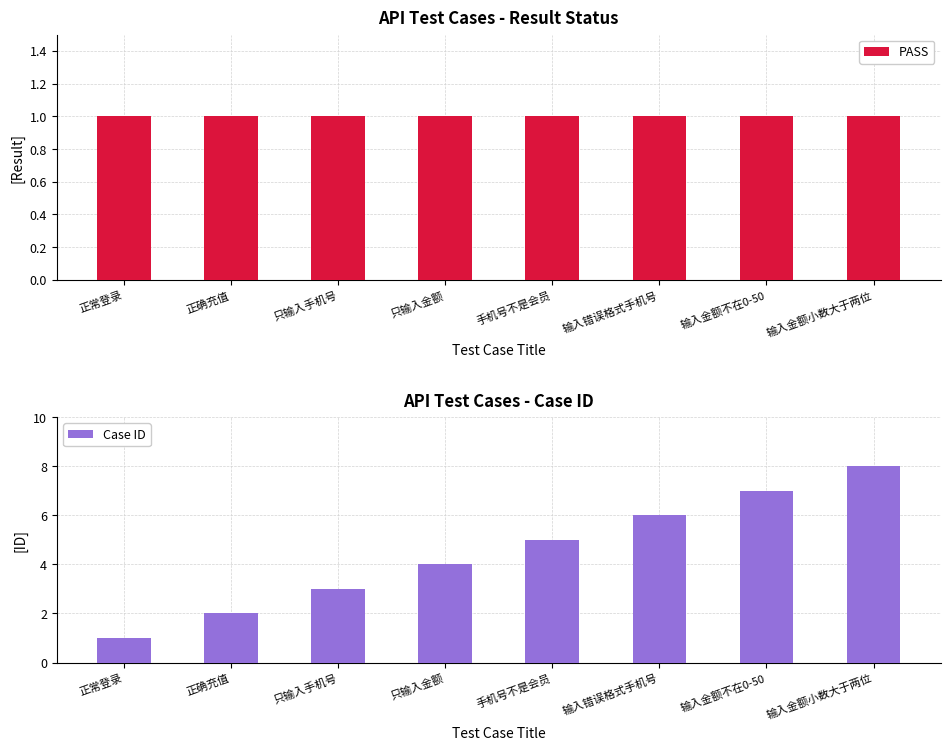

What are all the series names shown in the legend?

PASS, Case ID